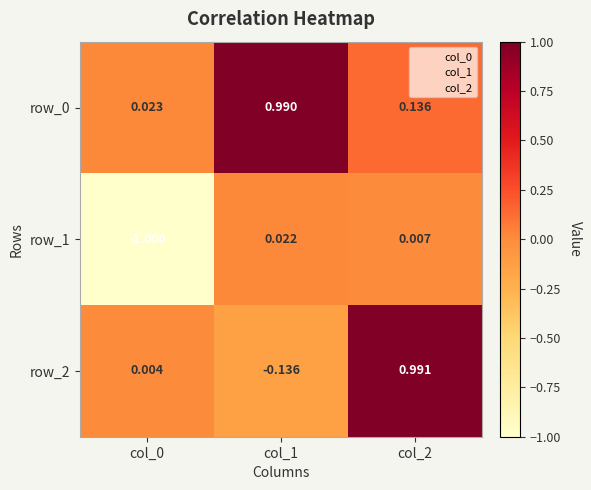

Between col_0 and col_1, which series saw the biggest shift?

row_1